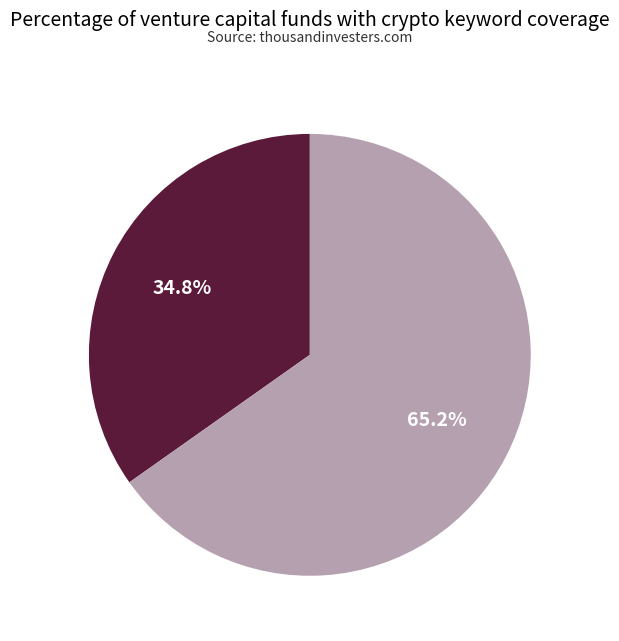

Is there a majority slice in this chart?

Yes